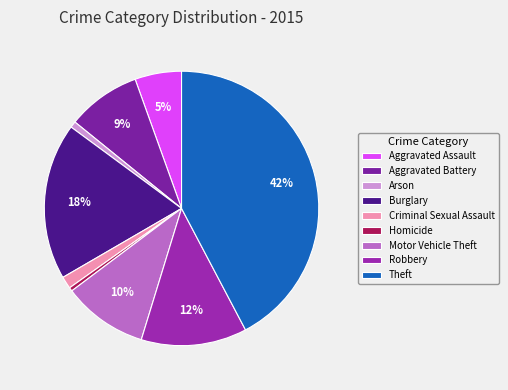

Count the number of slices in the pie.

9